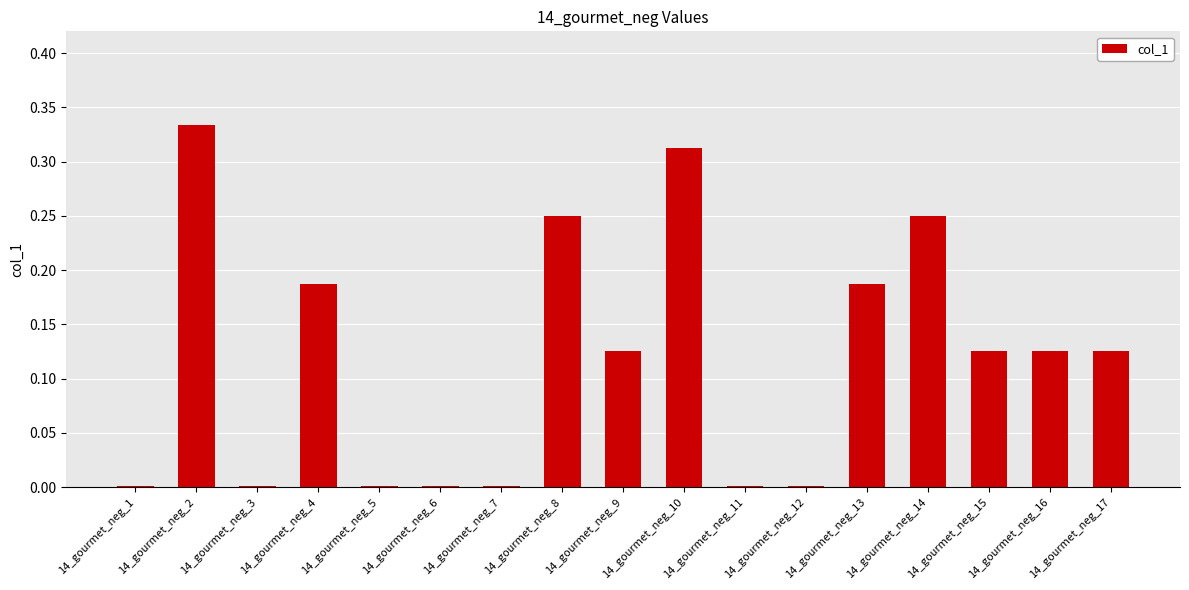

Are the bars horizontal?

No